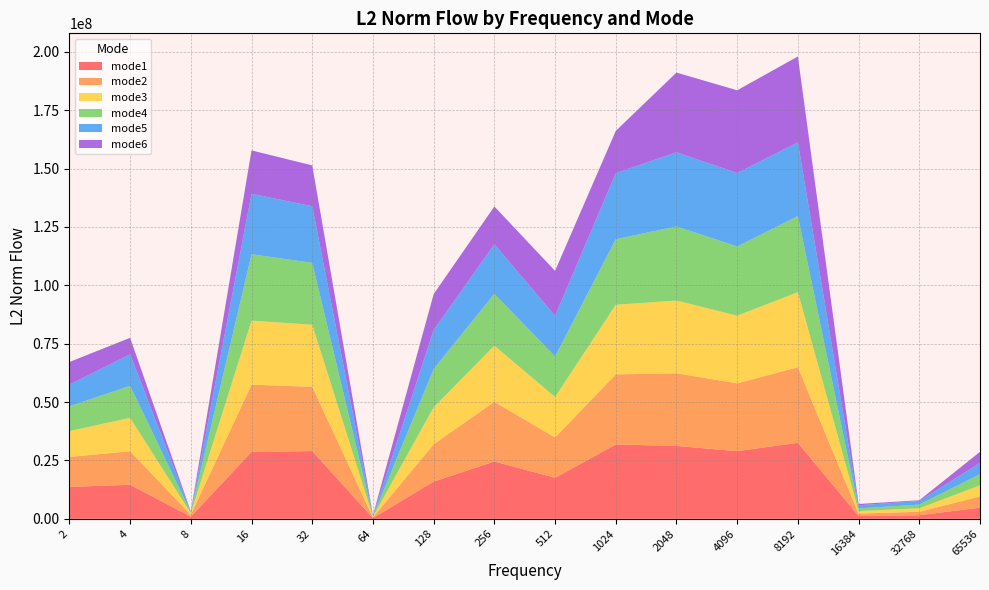

Reading left to right, extract all data points from this chart.

mode1: 13661690.6	14580011.5	910974.5	28682312.2	29011940.7	307835.7	15953892.5	24561891.6	17558380.9	31815860.0	31229017.1	28968661.2	32575036.7	1206471.9	1544254.2	4783211.8
mode2: 12857440.8	14361054.4	842403.4	28762779.6	27523146.1	280437.5	15984217.4	25554288.9	17281951.6	30043587.3	31087063.3	29045540.8	32343644.7	1041711.1	1474618.6	4783211.8
mode3: 11043383.4	14299667.4	638824.7	27431305.3	26590268.3	280695.3	15816829.1	24014766.5	17332893.0	29809247.2	31154352.5	28962273.5	32155086.7	1070168.6	1502919.5	4783211.8
mode4: 10654925.5	13714791.8	459600.3	28437944.6	26483938.9	261552.8	16404345.7	22247821.7	17340768.2	28062541.6	31754340.8	29650775.5	32598742.1	1139903.7	1586095.4	4783211.8
mode5: 9255905.0	13493509.2	255527.6	25880659.3	24254406.6	213402.5	16691334.2	21202951.5	17412032.1	28304405.6	31734866.7	31472895.4	31548560.8	1340466.8	1529600.1	4783211.8
mode6: 9683993.0	7073077.1	100041.0	18588662.6	17488987.0	162600.8	15370540.3	16188149.5	19264209.6	18094652.7	34147308.7	35421853.1	36789985.0	560515.0	310105.8	4783211.8